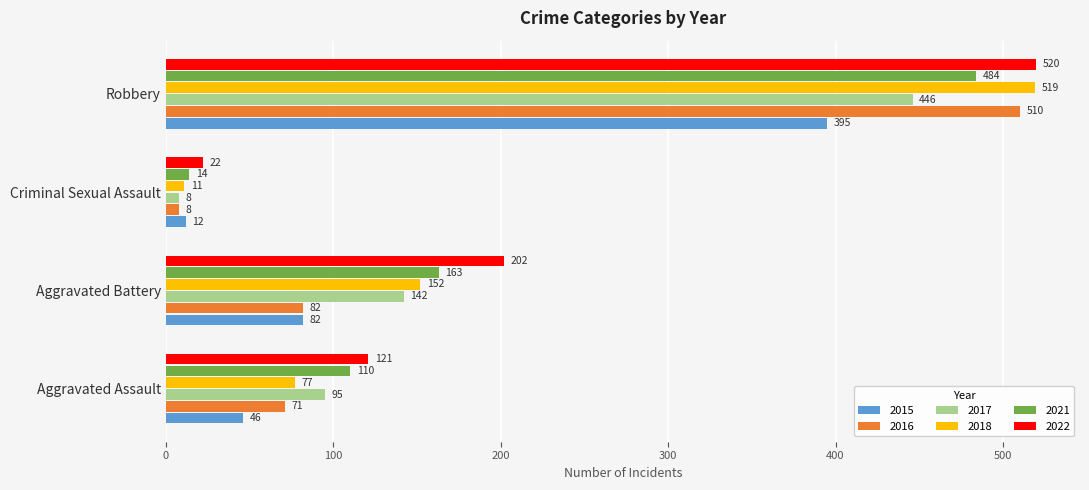

How many values in the 2016 series are below 82?

2